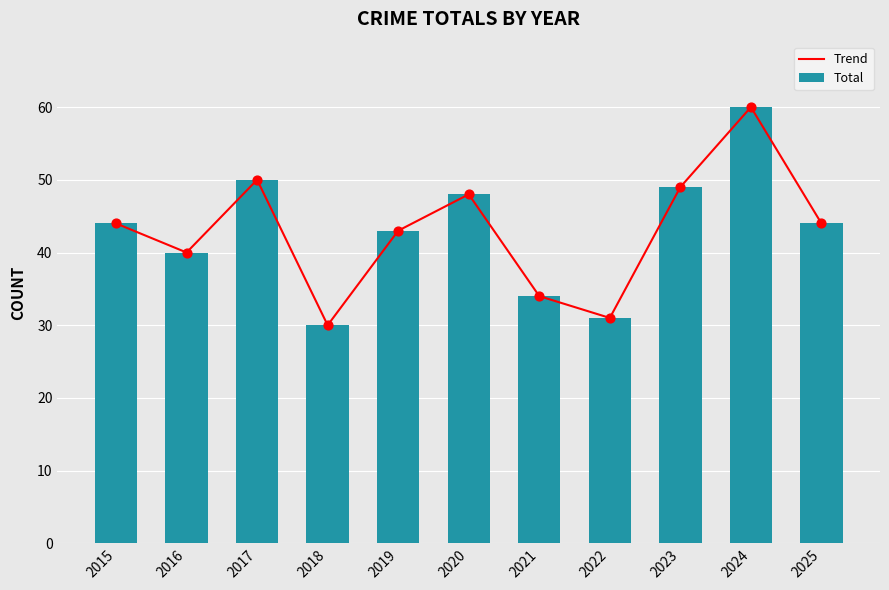

What is the total value across all series at 2018?

60